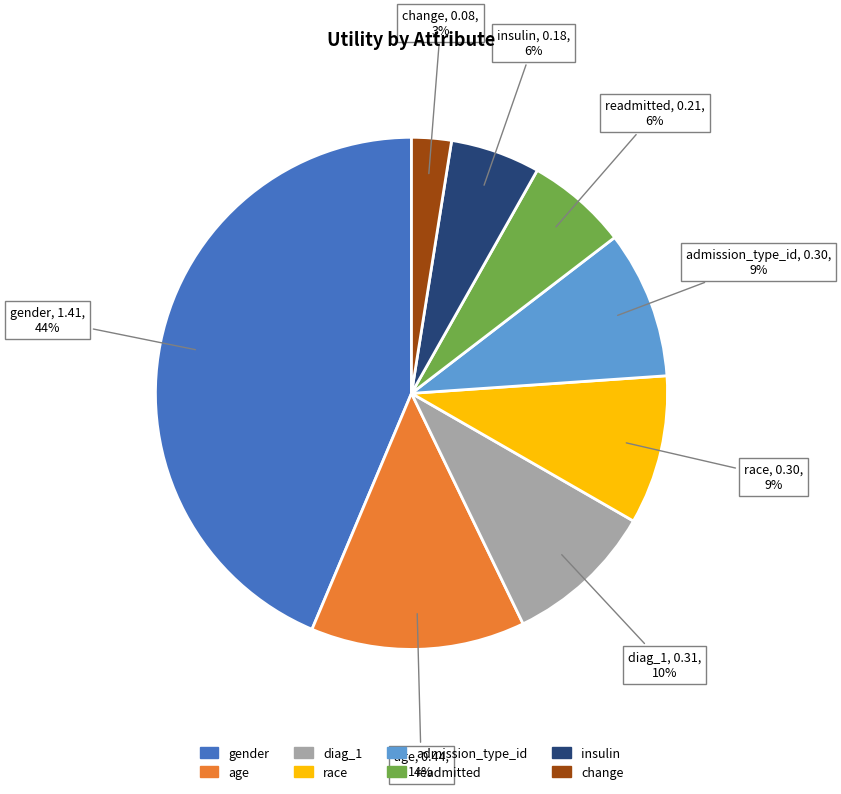

What percentage is the insulin slice, to the nearest percent?

6%